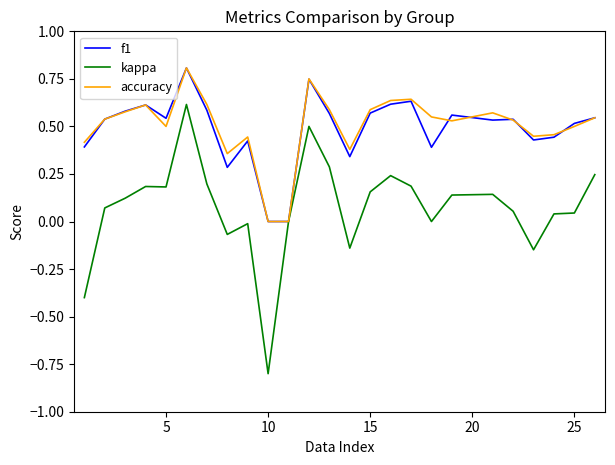

At which category does the chart reach its minimum across all series?

10